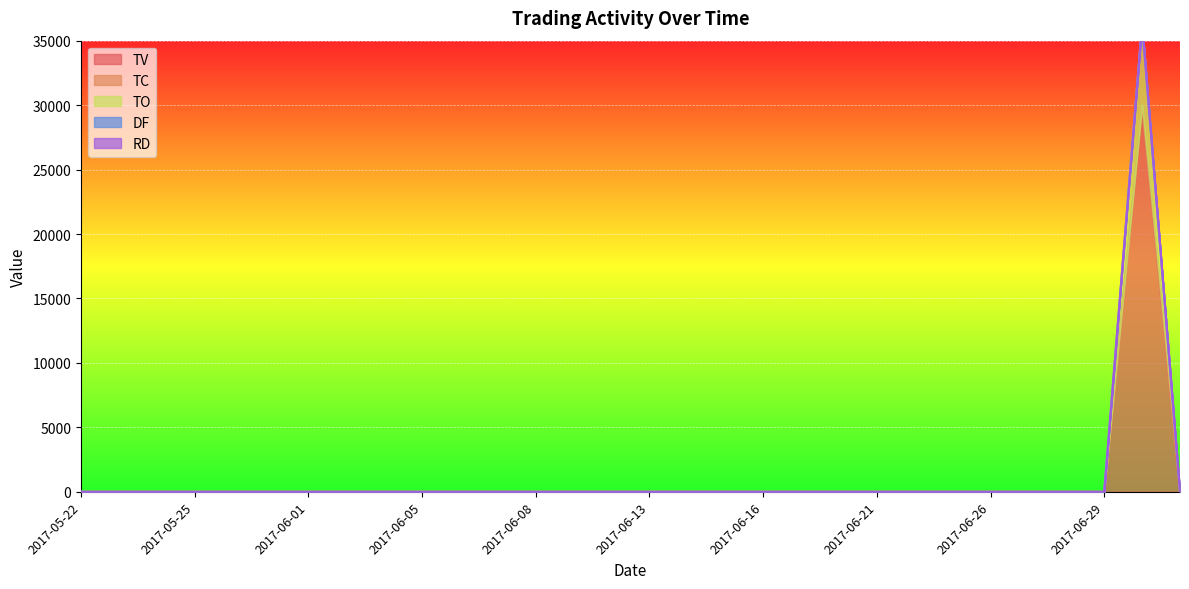

Is it true that TC equals 0 at 2017-06-13?

True